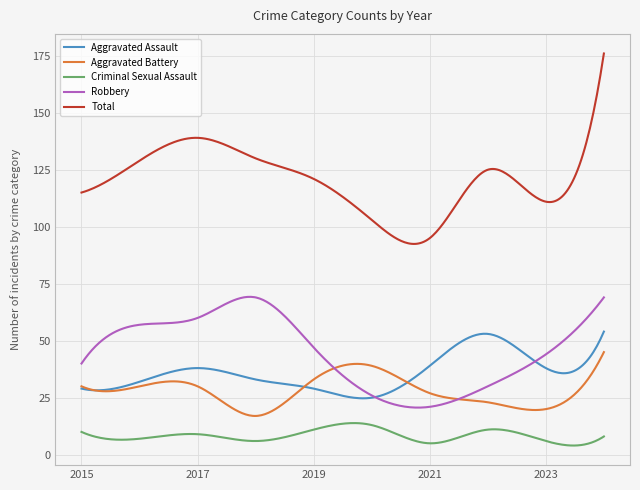

True or false: Total and Robbery intersect in this chart.

False